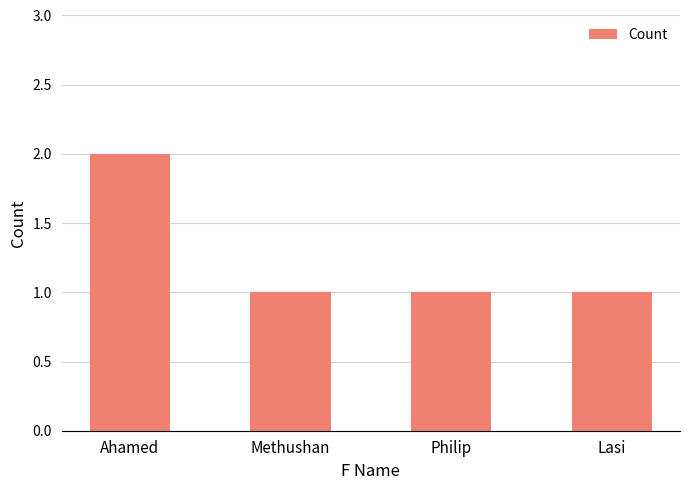

What is the value of the 2nd bar from the left?

1